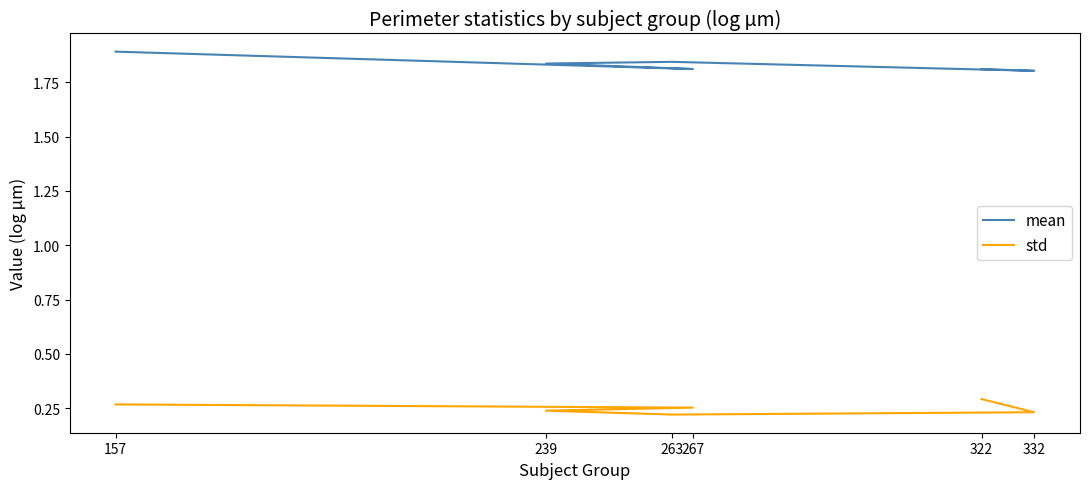

Read the mean value at 263.

1.8